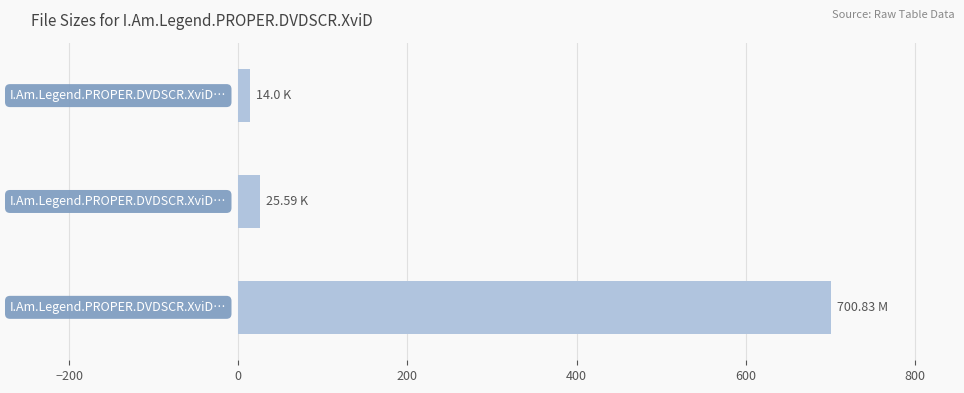

What is the sum of all values?

740.4